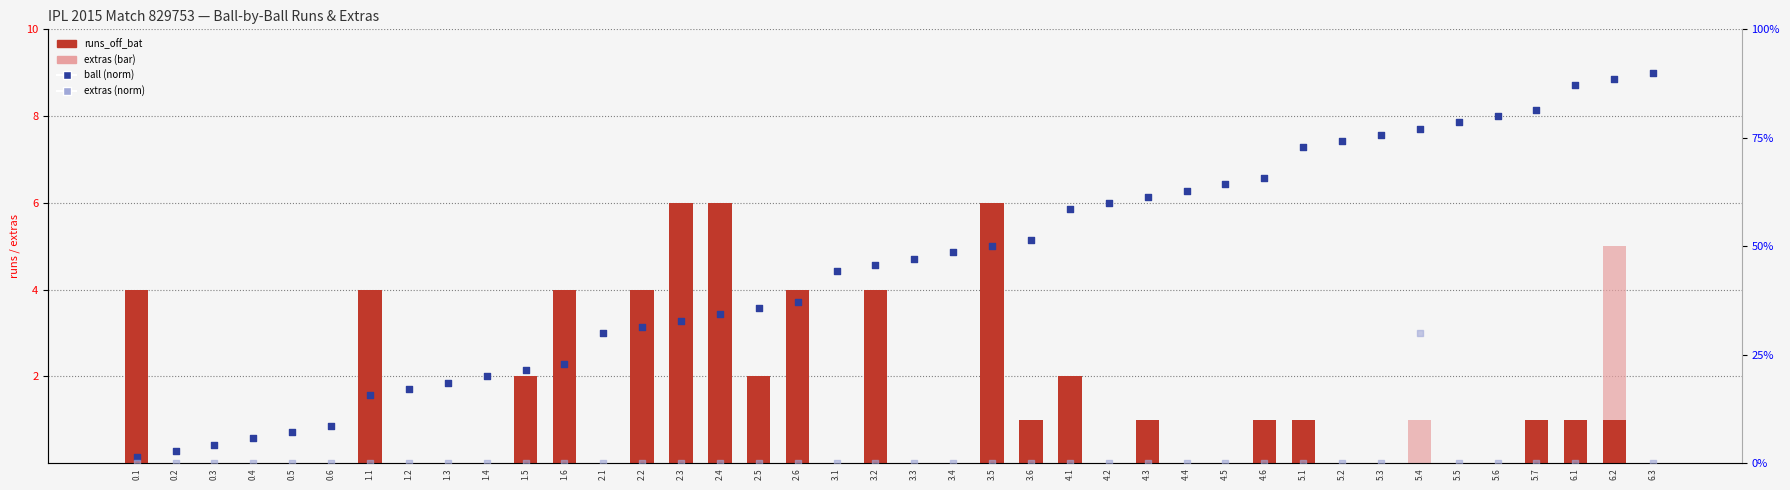

Is the value of extras at 2.4 greater than the value of ball (norm) at 4.4?

No